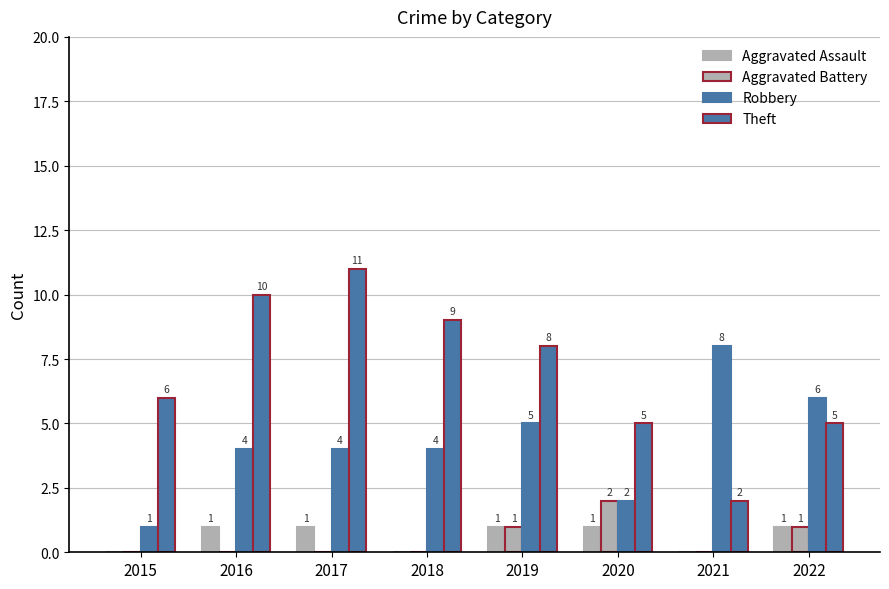

Count the number of data series in this chart.

4